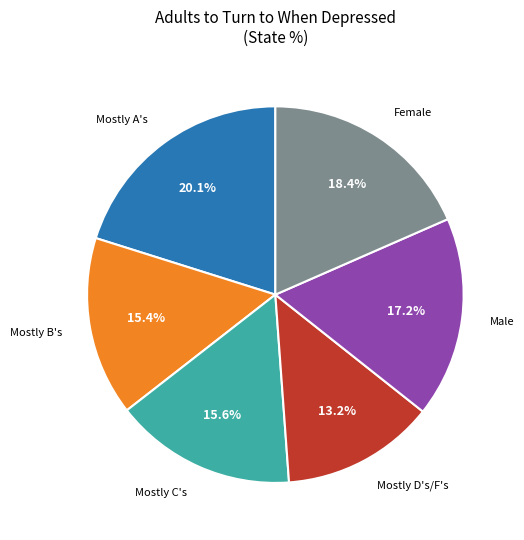

Does any single category account for the majority?

No